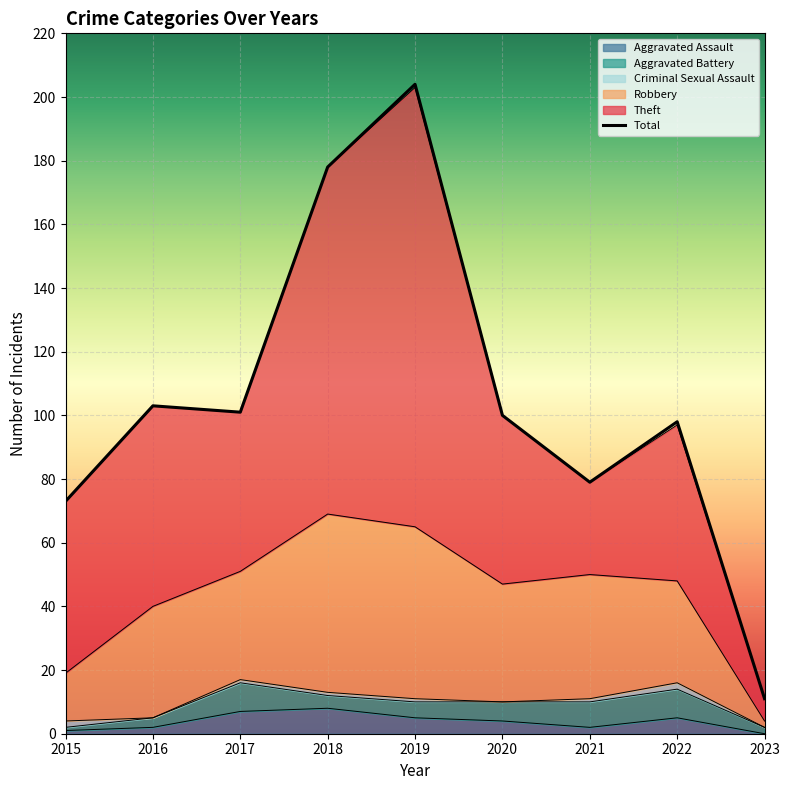

At which category is the sum across all series the highest?

2019